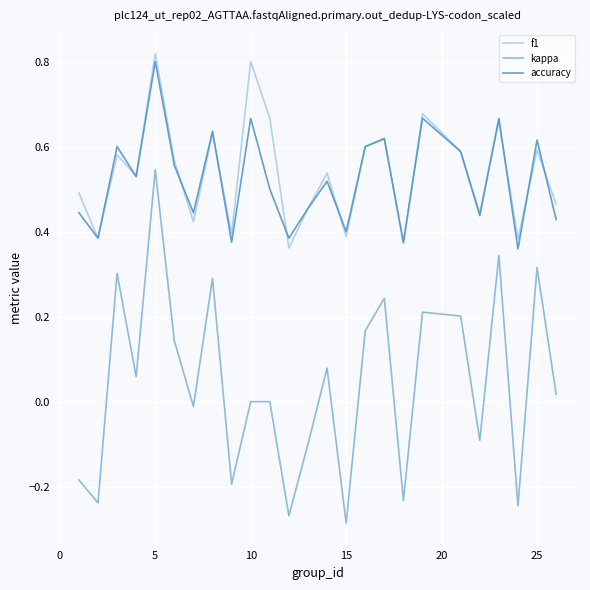

Which series has the largest range (max minus min)?

kappa